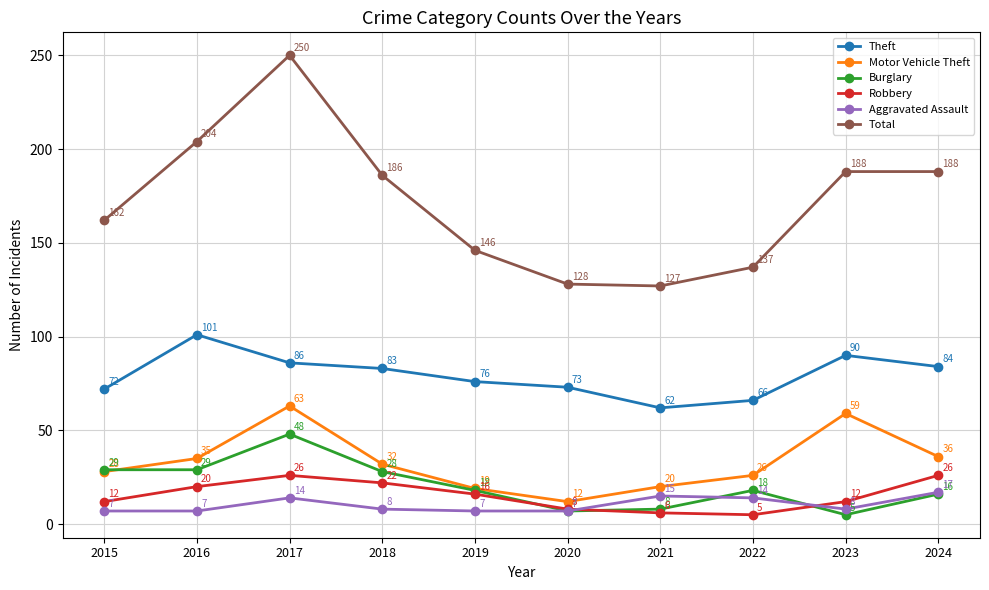

Which series ends up on top after the final intersection of Aggravated Assault and Burglary?

Aggravated Assault